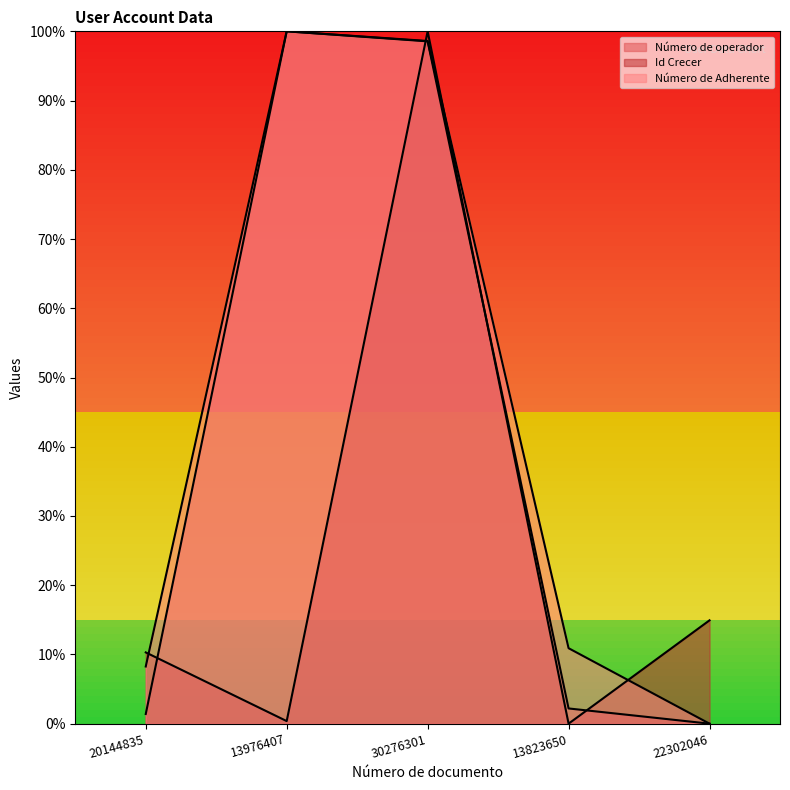

True or false: Id Crecer has a value of 137.2 at 30276301.

False